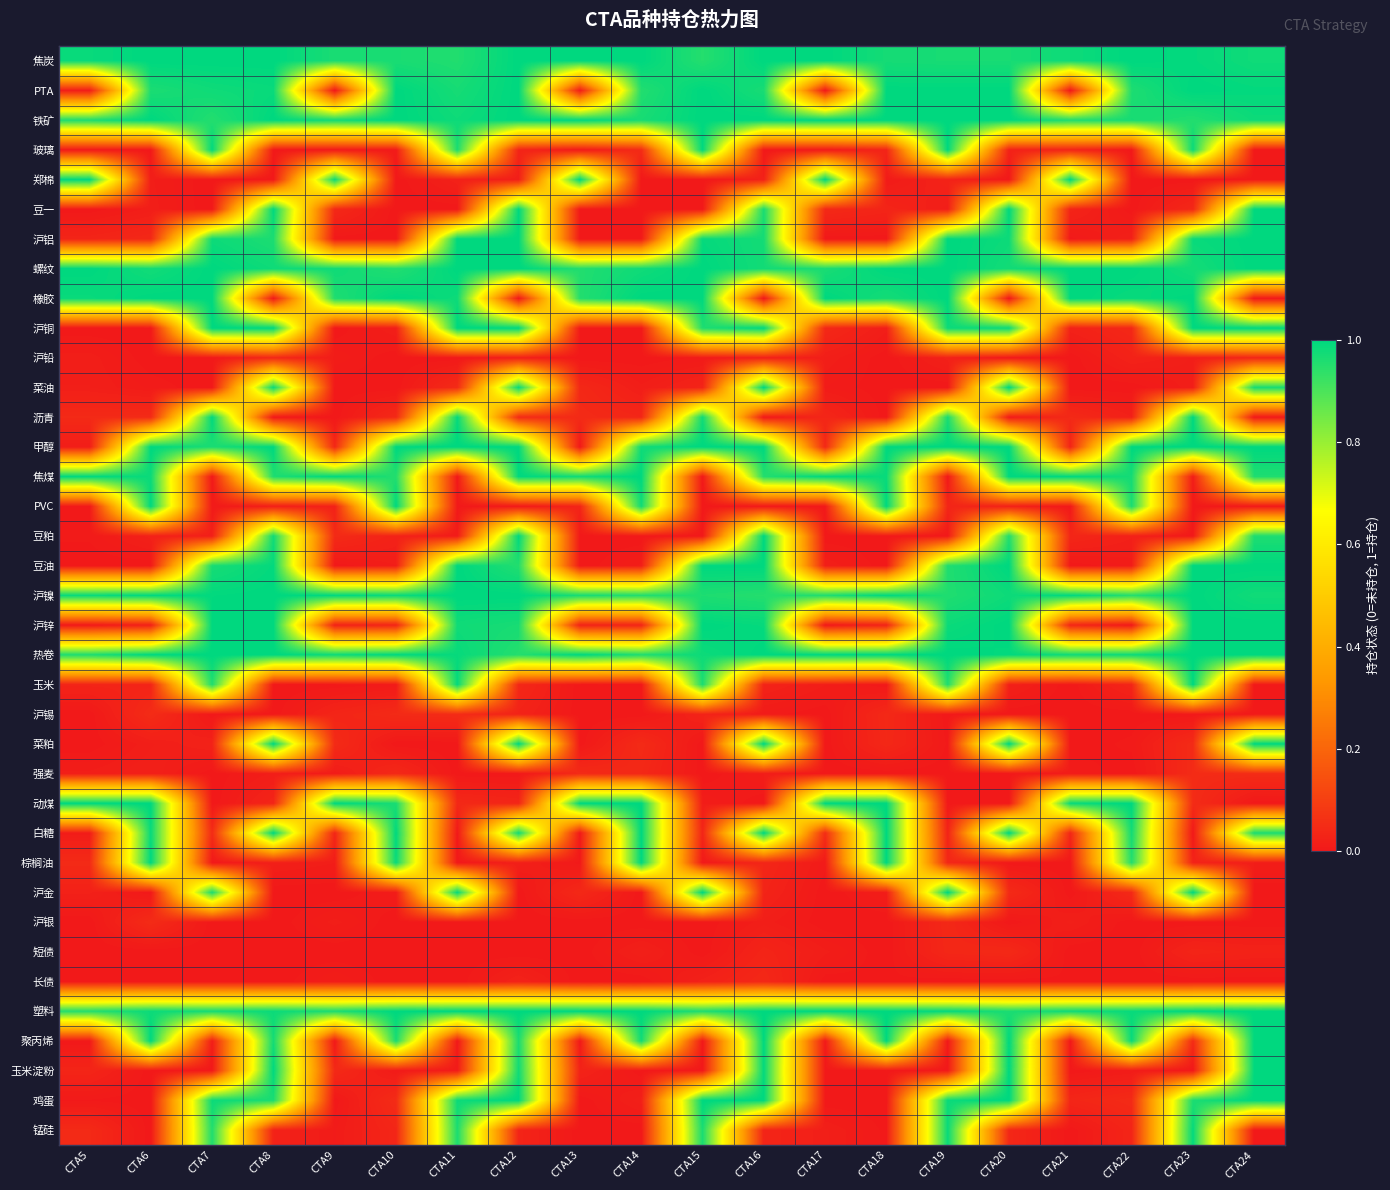

Reading right to left, transcribe all the data shown in this chart.

焦炭: CTA24=1.0	CTA23=1.0	CTA22=1.0	CTA21=1.0	CTA20=1.0	CTA19=1.0	CTA18=1.0	CTA17=1.0	CTA16=1.0	CTA15=1.0	CTA14=1.0	CTA13=1.0	CTA12=1.0	CTA11=1.0	CTA10=1.0	CTA9=1.0	CTA8=1.0	CTA7=1.0	CTA6=1.0	CTA5=1.0
PTA: CTA24=1.0	CTA23=1.0	CTA22=1.0	CTA21=0.0	CTA20=1.0	CTA19=1.0	CTA18=1.0	CTA17=0.0	CTA16=1.0	CTA15=1.0	CTA14=1.0	CTA13=0.0	CTA12=1.0	CTA11=1.0	CTA10=1.0	CTA9=0.0	CTA8=1.0	CTA7=1.0	CTA6=1.0	CTA5=0.0
铁矿: CTA24=1.0	CTA23=1.0	CTA22=1.0	CTA21=1.0	CTA20=1.0	CTA19=1.0	CTA18=1.0	CTA17=1.0	CTA16=1.0	CTA15=1.0	CTA14=1.0	CTA13=1.0	CTA12=1.0	CTA11=1.0	CTA10=1.0	CTA9=1.0	CTA8=1.0	CTA7=1.0	CTA6=1.0	CTA5=1.0
玻璃: CTA24=0.0	CTA23=1.0	CTA22=0.0	CTA21=0.0	CTA20=0.0	CTA19=1.0	CTA18=0.0	CTA17=0.0	CTA16=0.0	CTA15=1.0	CTA14=0.0	CTA13=0.0	CTA12=0.0	CTA11=1.0	CTA10=0.0	CTA9=0.0	CTA8=0.0	CTA7=1.0	CTA6=0.0	CTA5=0.0
郑棉: CTA24=0.0	CTA23=0.0	CTA22=0.0	CTA21=1.0	CTA20=0.0	CTA19=0.0	CTA18=0.0	CTA17=1.0	CTA16=0.0	CTA15=0.0	CTA14=0.0	CTA13=1.0	CTA12=0.0	CTA11=0.0	CTA10=0.0	CTA9=1.0	CTA8=0.0	CTA7=0.0	CTA6=0.0	CTA5=1.0
豆一: CTA24=1.0	CTA23=0.0	CTA22=0.0	CTA21=0.0	CTA20=1.0	CTA19=0.0	CTA18=0.0	CTA17=0.0	CTA16=1.0	CTA15=0.0	CTA14=0.0	CTA13=0.0	CTA12=1.0	CTA11=0.0	CTA10=0.0	CTA9=0.0	CTA8=1.0	CTA7=0.0	CTA6=0.0	CTA5=0.0
沪铝: CTA24=1.0	CTA23=1.0	CTA22=0.0	CTA21=0.0	CTA20=1.0	CTA19=1.0	CTA18=0.0	CTA17=0.0	CTA16=1.0	CTA15=1.0	CTA14=0.0	CTA13=0.0	CTA12=1.0	CTA11=1.0	CTA10=0.0	CTA9=0.0	CTA8=1.0	CTA7=1.0	CTA6=0.0	CTA5=0.0
螺纹: CTA24=1.0	CTA23=1.0	CTA22=1.0	CTA21=1.0	CTA20=1.0	CTA19=1.0	CTA18=1.0	CTA17=1.0	CTA16=1.0	CTA15=1.0	CTA14=1.0	CTA13=1.0	CTA12=1.0	CTA11=1.0	CTA10=1.0	CTA9=1.0	CTA8=1.0	CTA7=1.0	CTA6=1.0	CTA5=1.0
橡胶: CTA24=0.0	CTA23=1.0	CTA22=1.0	CTA21=1.0	CTA20=0.0	CTA19=1.0	CTA18=1.0	CTA17=1.0	CTA16=0.0	CTA15=1.0	CTA14=1.0	CTA13=1.0	CTA12=0.0	CTA11=1.0	CTA10=1.0	CTA9=1.0	CTA8=0.0	CTA7=1.0	CTA6=1.0	CTA5=1.0
沪铜: CTA24=1.0	CTA23=1.0	CTA22=0.0	CTA21=0.0	CTA20=1.0	CTA19=1.0	CTA18=0.0	CTA17=0.0	CTA16=1.0	CTA15=1.0	CTA14=0.0	CTA13=0.0	CTA12=1.0	CTA11=1.0	CTA10=0.0	CTA9=0.0	CTA8=1.0	CTA7=1.0	CTA6=0.0	CTA5=0.0
沪铅: CTA24=0.0	CTA23=0.0	CTA22=0.0	CTA21=0.0	CTA20=0.0	CTA19=0.0	CTA18=0.0	CTA17=0.0	CTA16=0.0	CTA15=0.0	CTA14=0.0	CTA13=0.0	CTA12=0.0	CTA11=0.0	CTA10=0.0	CTA9=0.0	CTA8=0.0	CTA7=0.0	CTA6=0.0	CTA5=0.0
菜油: CTA24=1.0	CTA23=0.0	CTA22=0.0	CTA21=0.0	CTA20=1.0	CTA19=0.0	CTA18=0.0	CTA17=0.0	CTA16=1.0	CTA15=0.0	CTA14=0.0	CTA13=0.0	CTA12=1.0	CTA11=0.0	CTA10=0.0	CTA9=0.0	CTA8=1.0	CTA7=0.0	CTA6=0.0	CTA5=0.0
沥青: CTA24=0.0	CTA23=1.0	CTA22=0.0	CTA21=0.0	CTA20=0.0	CTA19=1.0	CTA18=0.0	CTA17=0.0	CTA16=0.0	CTA15=1.0	CTA14=0.0	CTA13=0.0	CTA12=0.0	CTA11=1.0	CTA10=0.0	CTA9=0.0	CTA8=0.0	CTA7=1.0	CTA6=0.0	CTA5=0.0
甲醇: CTA24=1.0	CTA23=1.0	CTA22=1.0	CTA21=0.0	CTA20=1.0	CTA19=1.0	CTA18=1.0	CTA17=0.0	CTA16=1.0	CTA15=1.0	CTA14=1.0	CTA13=0.0	CTA12=1.0	CTA11=1.0	CTA10=1.0	CTA9=0.0	CTA8=1.0	CTA7=1.0	CTA6=1.0	CTA5=0.0
焦煤: CTA24=1.0	CTA23=0.0	CTA22=1.0	CTA21=1.0	CTA20=1.0	CTA19=0.0	CTA18=1.0	CTA17=1.0	CTA16=1.0	CTA15=0.0	CTA14=1.0	CTA13=1.0	CTA12=1.0	CTA11=0.0	CTA10=1.0	CTA9=1.0	CTA8=1.0	CTA7=0.0	CTA6=1.0	CTA5=1.0
PVC: CTA24=0.0	CTA23=0.0	CTA22=1.0	CTA21=0.0	CTA20=0.0	CTA19=0.0	CTA18=1.0	CTA17=0.0	CTA16=0.0	CTA15=0.0	CTA14=1.0	CTA13=0.0	CTA12=0.0	CTA11=0.0	CTA10=1.0	CTA9=0.0	CTA8=0.0	CTA7=0.0	CTA6=1.0	CTA5=0.0
豆粕: CTA24=1.0	CTA23=0.0	CTA22=0.0	CTA21=0.0	CTA20=1.0	CTA19=0.0	CTA18=0.0	CTA17=0.0	CTA16=1.0	CTA15=0.0	CTA14=0.0	CTA13=0.0	CTA12=1.0	CTA11=0.0	CTA10=0.0	CTA9=0.0	CTA8=1.0	CTA7=0.0	CTA6=0.0	CTA5=0.0
豆油: CTA24=1.0	CTA23=1.0	CTA22=0.0	CTA21=0.0	CTA20=1.0	CTA19=1.0	CTA18=0.0	CTA17=0.0	CTA16=1.0	CTA15=1.0	CTA14=0.0	CTA13=0.0	CTA12=1.0	CTA11=1.0	CTA10=0.0	CTA9=0.0	CTA8=1.0	CTA7=1.0	CTA6=0.0	CTA5=0.0
沪镍: CTA24=1.0	CTA23=1.0	CTA22=1.0	CTA21=1.0	CTA20=1.0	CTA19=1.0	CTA18=1.0	CTA17=1.0	CTA16=1.0	CTA15=1.0	CTA14=1.0	CTA13=1.0	CTA12=1.0	CTA11=1.0	CTA10=1.0	CTA9=1.0	CTA8=1.0	CTA7=1.0	CTA6=1.0	CTA5=1.0
沪锌: CTA24=1.0	CTA23=1.0	CTA22=0.0	CTA21=0.0	CTA20=1.0	CTA19=1.0	CTA18=0.0	CTA17=0.0	CTA16=1.0	CTA15=1.0	CTA14=0.0	CTA13=0.0	CTA12=1.0	CTA11=1.0	CTA10=0.0	CTA9=0.0	CTA8=1.0	CTA7=1.0	CTA6=0.0	CTA5=0.0
热卷: CTA24=1.0	CTA23=1.0	CTA22=1.0	CTA21=1.0	CTA20=1.0	CTA19=1.0	CTA18=1.0	CTA17=1.0	CTA16=1.0	CTA15=1.0	CTA14=1.0	CTA13=1.0	CTA12=1.0	CTA11=1.0	CTA10=1.0	CTA9=1.0	CTA8=1.0	CTA7=1.0	CTA6=1.0	CTA5=1.0
玉米: CTA24=0.0	CTA23=1.0	CTA22=0.0	CTA21=0.0	CTA20=0.0	CTA19=1.0	CTA18=0.0	CTA17=0.0	CTA16=0.0	CTA15=1.0	CTA14=0.0	CTA13=0.0	CTA12=0.0	CTA11=1.0	CTA10=0.0	CTA9=0.0	CTA8=0.0	CTA7=1.0	CTA6=0.0	CTA5=0.0
沪锡: CTA24=0.0	CTA23=0.0	CTA22=0.0	CTA21=0.0	CTA20=0.0	CTA19=0.0	CTA18=0.0	CTA17=0.0	CTA16=0.0	CTA15=0.0	CTA14=0.0	CTA13=0.0	CTA12=0.0	CTA11=0.0	CTA10=0.0	CTA9=0.0	CTA8=0.0	CTA7=0.0	CTA6=0.0	CTA5=0.0
菜粕: CTA24=1.0	CTA23=0.0	CTA22=0.0	CTA21=0.0	CTA20=1.0	CTA19=0.0	CTA18=0.0	CTA17=0.0	CTA16=1.0	CTA15=0.0	CTA14=0.0	CTA13=0.0	CTA12=1.0	CTA11=0.0	CTA10=0.0	CTA9=0.0	CTA8=1.0	CTA7=0.0	CTA6=0.0	CTA5=0.0
强麦: CTA24=0.0	CTA23=0.0	CTA22=0.0	CTA21=0.0	CTA20=0.0	CTA19=0.0	CTA18=0.0	CTA17=0.0	CTA16=0.0	CTA15=0.0	CTA14=0.0	CTA13=0.0	CTA12=0.0	CTA11=0.0	CTA10=0.0	CTA9=0.0	CTA8=0.0	CTA7=0.0	CTA6=0.0	CTA5=0.0
动煤: CTA24=0.0	CTA23=0.0	CTA22=1.0	CTA21=1.0	CTA20=0.0	CTA19=0.0	CTA18=1.0	CTA17=1.0	CTA16=0.0	CTA15=0.0	CTA14=1.0	CTA13=1.0	CTA12=0.0	CTA11=0.0	CTA10=1.0	CTA9=1.0	CTA8=0.0	CTA7=0.0	CTA6=1.0	CTA5=1.0
白糖: CTA24=1.0	CTA23=0.0	CTA22=1.0	CTA21=0.0	CTA20=1.0	CTA19=0.0	CTA18=1.0	CTA17=0.0	CTA16=1.0	CTA15=0.0	CTA14=1.0	CTA13=0.0	CTA12=1.0	CTA11=0.0	CTA10=1.0	CTA9=0.0	CTA8=1.0	CTA7=0.0	CTA6=1.0	CTA5=0.0
棕榈油: CTA24=0.0	CTA23=0.0	CTA22=1.0	CTA21=0.0	CTA20=0.0	CTA19=0.0	CTA18=1.0	CTA17=0.0	CTA16=0.0	CTA15=0.0	CTA14=1.0	CTA13=0.0	CTA12=0.0	CTA11=0.0	CTA10=1.0	CTA9=0.0	CTA8=0.0	CTA7=0.0	CTA6=1.0	CTA5=0.0
沪金: CTA24=0.0	CTA23=1.0	CTA22=0.0	CTA21=0.0	CTA20=0.0	CTA19=1.0	CTA18=0.0	CTA17=0.0	CTA16=0.0	CTA15=1.0	CTA14=0.0	CTA13=0.0	CTA12=0.0	CTA11=1.0	CTA10=0.0	CTA9=0.0	CTA8=0.0	CTA7=1.0	CTA6=0.0	CTA5=0.0
沪银: CTA24=0.0	CTA23=0.0	CTA22=0.0	CTA21=0.0	CTA20=0.0	CTA19=0.0	CTA18=0.0	CTA17=0.0	CTA16=0.0	CTA15=0.0	CTA14=0.0	CTA13=0.0	CTA12=0.0	CTA11=0.0	CTA10=0.0	CTA9=0.0	CTA8=0.0	CTA7=0.0	CTA6=0.0	CTA5=0.0
短债: CTA24=0.0	CTA23=0.0	CTA22=0.0	CTA21=0.0	CTA20=0.0	CTA19=0.0	CTA18=0.0	CTA17=0.0	CTA16=0.0	CTA15=0.0	CTA14=0.0	CTA13=0.0	CTA12=0.0	CTA11=0.0	CTA10=0.0	CTA9=0.0	CTA8=0.0	CTA7=0.0	CTA6=0.0	CTA5=0.0
长债: CTA24=0.0	CTA23=0.0	CTA22=0.0	CTA21=0.0	CTA20=0.0	CTA19=0.0	CTA18=0.0	CTA17=0.0	CTA16=0.0	CTA15=0.0	CTA14=0.0	CTA13=0.0	CTA12=0.0	CTA11=0.0	CTA10=0.0	CTA9=0.0	CTA8=0.0	CTA7=0.0	CTA6=0.0	CTA5=0.0
塑料: CTA24=1.0	CTA23=1.0	CTA22=1.0	CTA21=1.0	CTA20=1.0	CTA19=1.0	CTA18=1.0	CTA17=1.0	CTA16=1.0	CTA15=1.0	CTA14=1.0	CTA13=1.0	CTA12=1.0	CTA11=1.0	CTA10=1.0	CTA9=1.0	CTA8=1.0	CTA7=1.0	CTA6=1.0	CTA5=1.0
聚丙烯: CTA24=1.0	CTA23=0.0	CTA22=1.0	CTA21=0.0	CTA20=1.0	CTA19=0.0	CTA18=1.0	CTA17=0.0	CTA16=1.0	CTA15=0.0	CTA14=1.0	CTA13=0.0	CTA12=1.0	CTA11=0.0	CTA10=1.0	CTA9=0.0	CTA8=1.0	CTA7=0.0	CTA6=1.0	CTA5=0.0
玉米淀粉: CTA24=1.0	CTA23=0.0	CTA22=0.0	CTA21=0.0	CTA20=1.0	CTA19=0.0	CTA18=0.0	CTA17=0.0	CTA16=1.0	CTA15=0.0	CTA14=0.0	CTA13=0.0	CTA12=1.0	CTA11=0.0	CTA10=0.0	CTA9=0.0	CTA8=1.0	CTA7=0.0	CTA6=0.0	CTA5=0.0
鸡蛋: CTA24=1.0	CTA23=1.0	CTA22=0.0	CTA21=0.0	CTA20=1.0	CTA19=1.0	CTA18=0.0	CTA17=0.0	CTA16=1.0	CTA15=1.0	CTA14=0.0	CTA13=0.0	CTA12=1.0	CTA11=1.0	CTA10=0.0	CTA9=0.0	CTA8=1.0	CTA7=1.0	CTA6=0.0	CTA5=0.0
锰硅: CTA24=0.0	CTA23=1.0	CTA22=0.0	CTA21=0.0	CTA20=0.0	CTA19=1.0	CTA18=0.0	CTA17=0.0	CTA16=0.0	CTA15=1.0	CTA14=0.0	CTA13=0.0	CTA12=0.0	CTA11=1.0	CTA10=0.0	CTA9=0.0	CTA8=0.0	CTA7=1.0	CTA6=0.0	CTA5=0.0